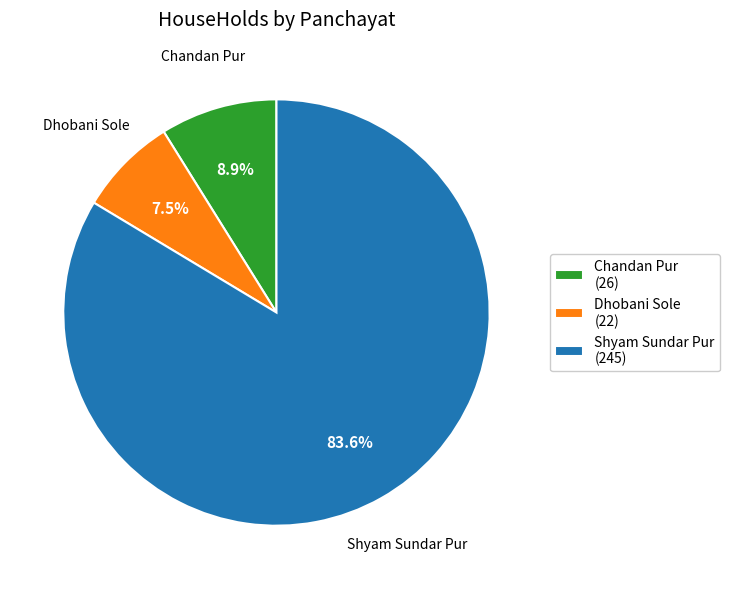

How many segments does this pie chart have?

3